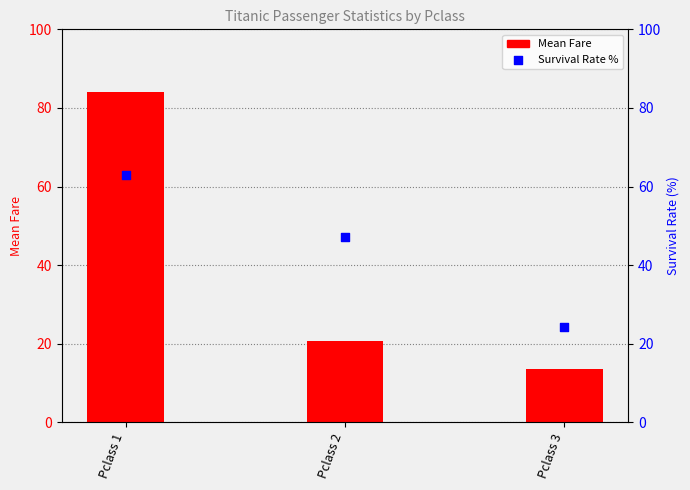

Which series has the largest total across all categories?

Survival Rate %